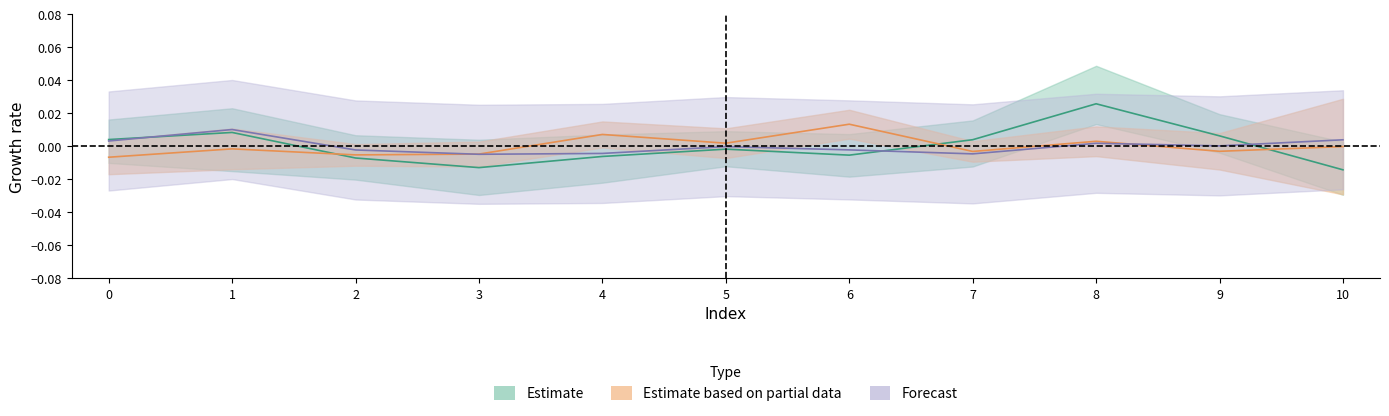

True or false: col_2 has a value of 0.0 at 4.

True